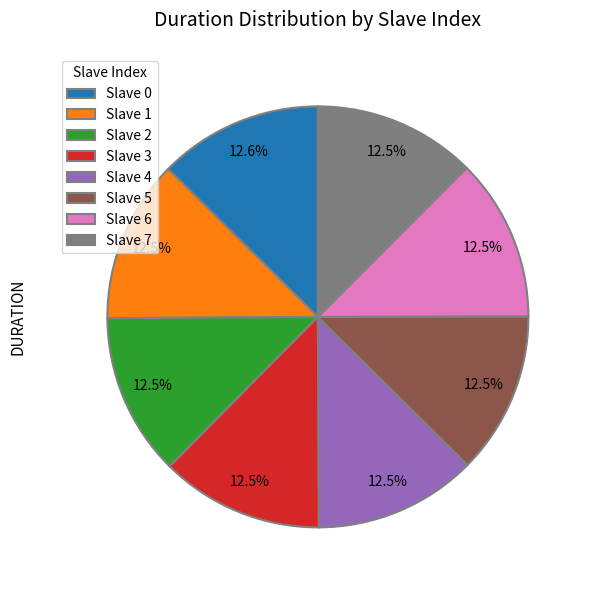

Is there any slice that represents more than half of the pie?

No